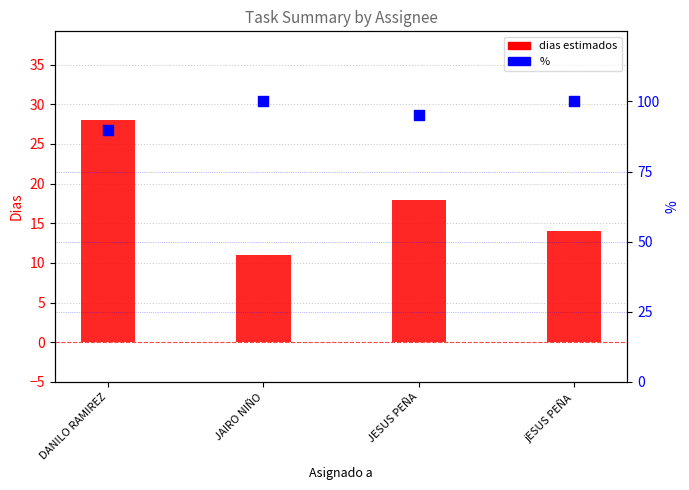

At which category is the sum across all series the highest?

DANILO RAMIREZ